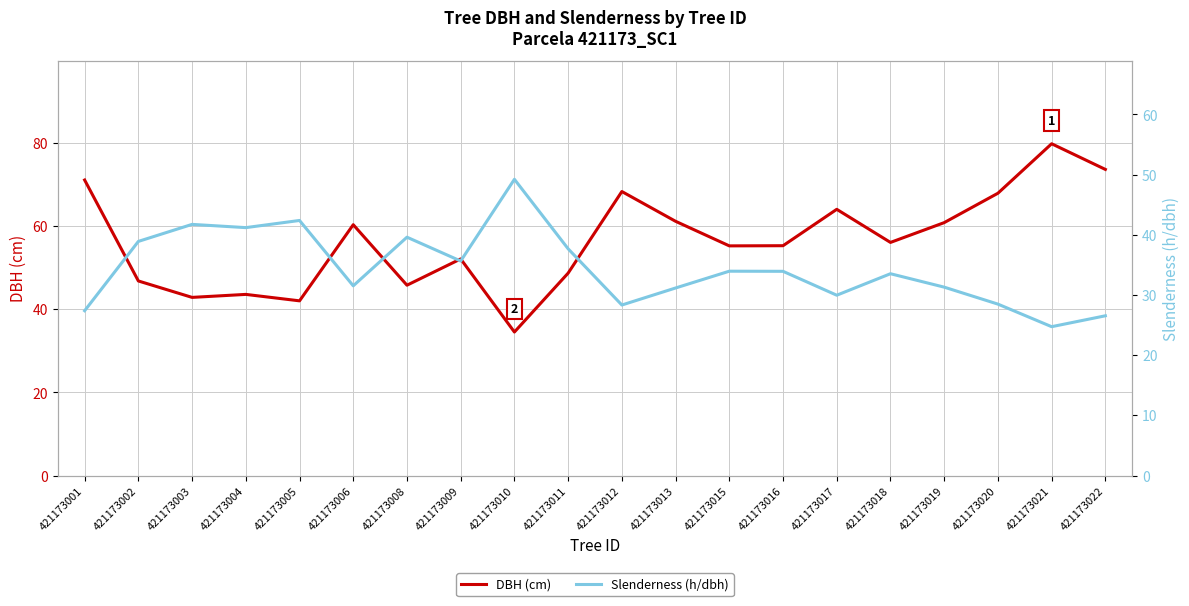

The Slenderness (h/dbh) series shows 49.2 at 421173020. True or false?

False